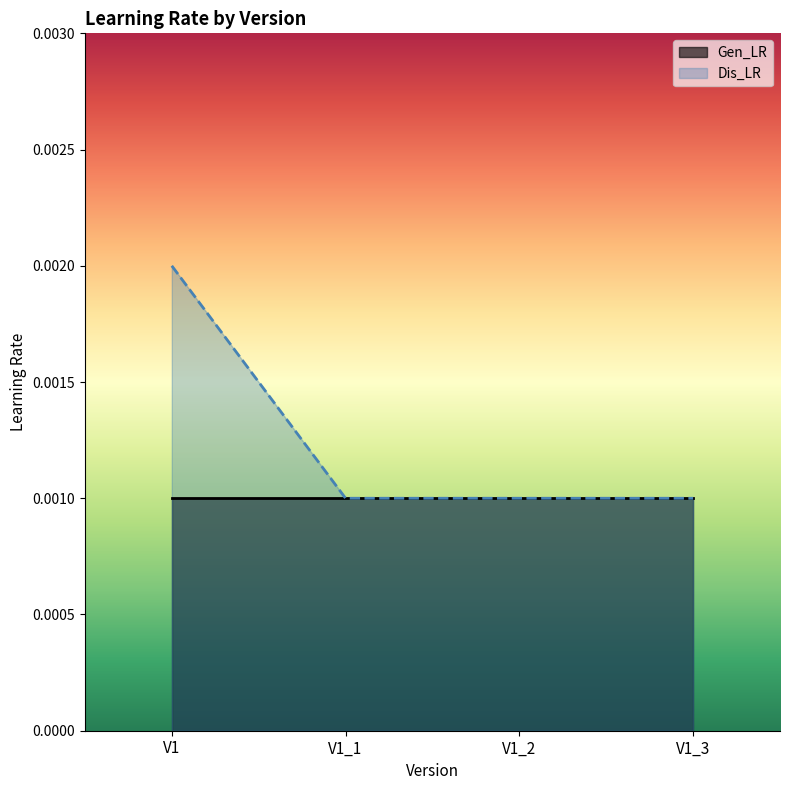

Which has a higher value, V1_2 or V1_3?

V1_2